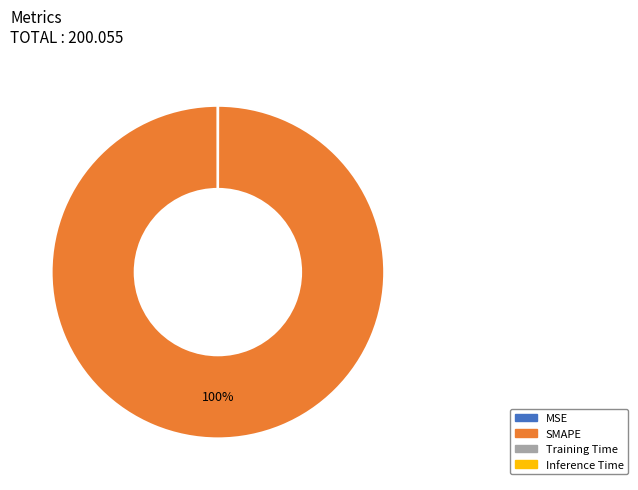

What percentage is the SMAPE slice, to the nearest percent?

100%